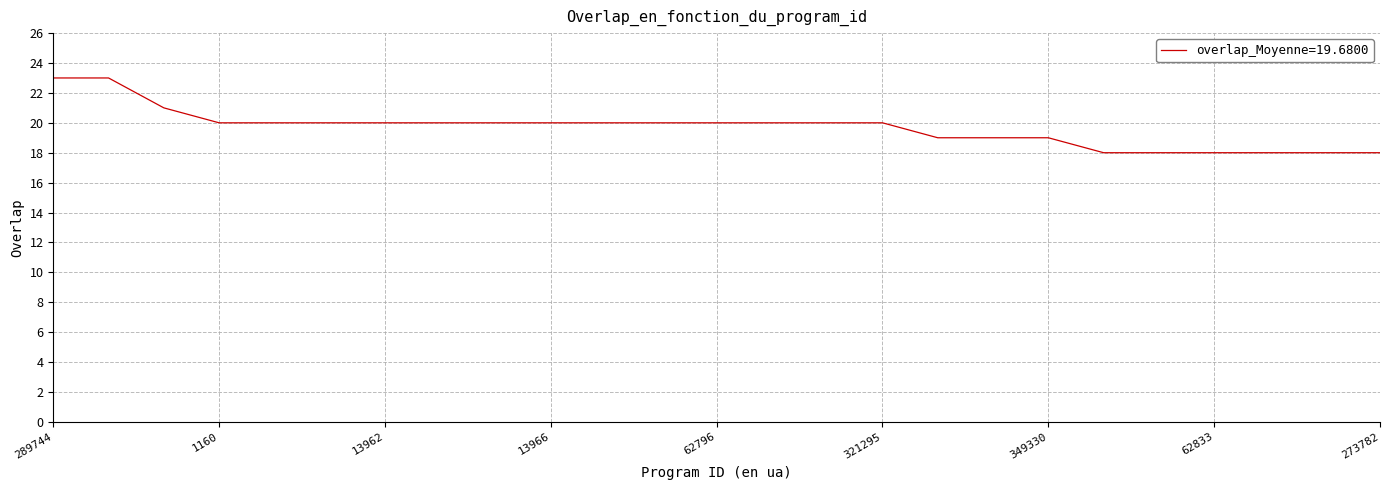

Reading left to right, extract all data points from this chart.

23	23	21	20	20	20	20	20	20	20	20	20	20	20	20	20	19	19	19	18	18	18	18	18	18